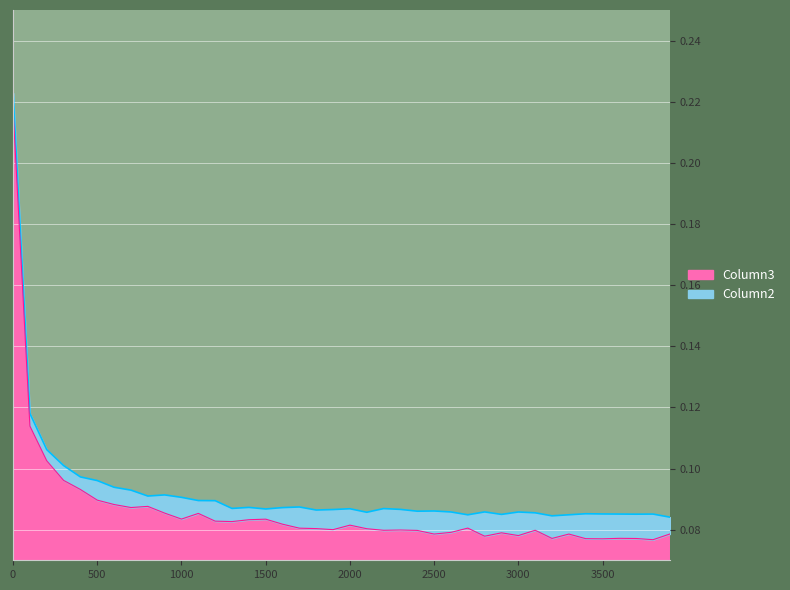

What is the average value of the Column3 series?

0.1